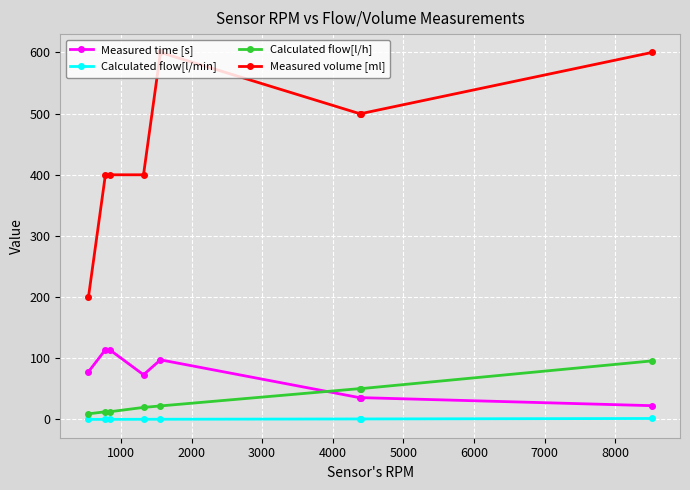

At how many categories does at least one series exceed 39?

8